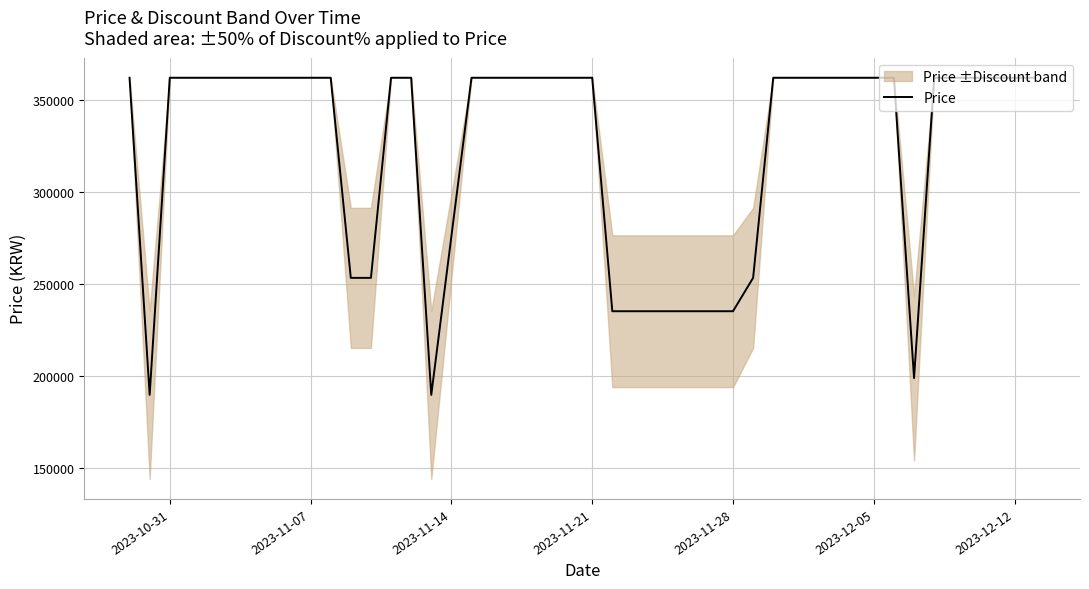

What is the minimum value for Price?

189900